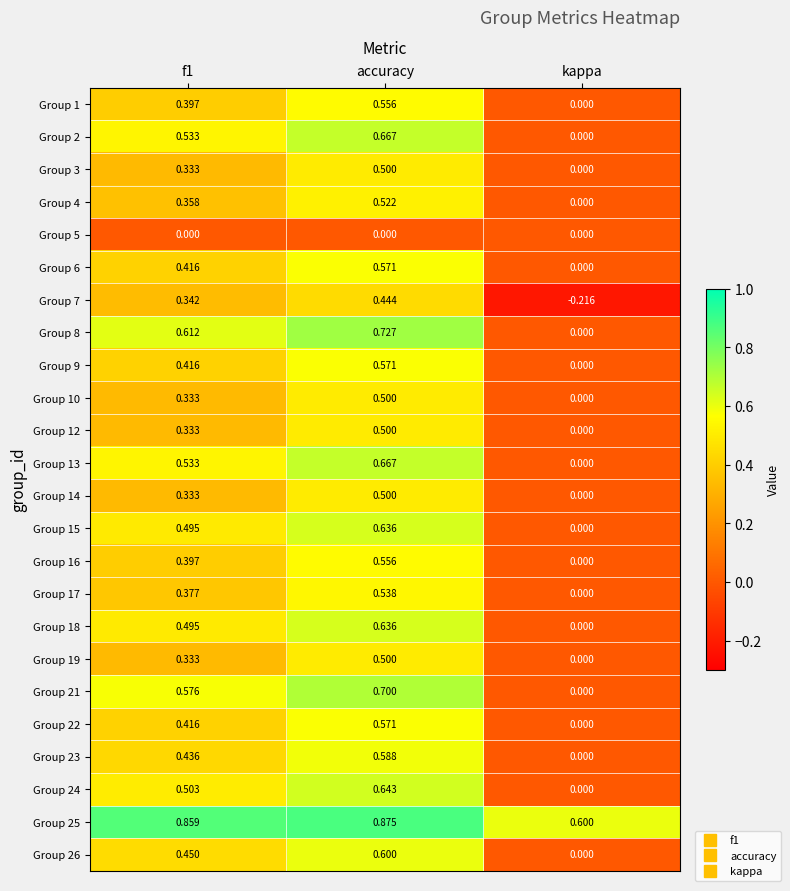

Where is Group 7 nearest to the value 0?

kappa